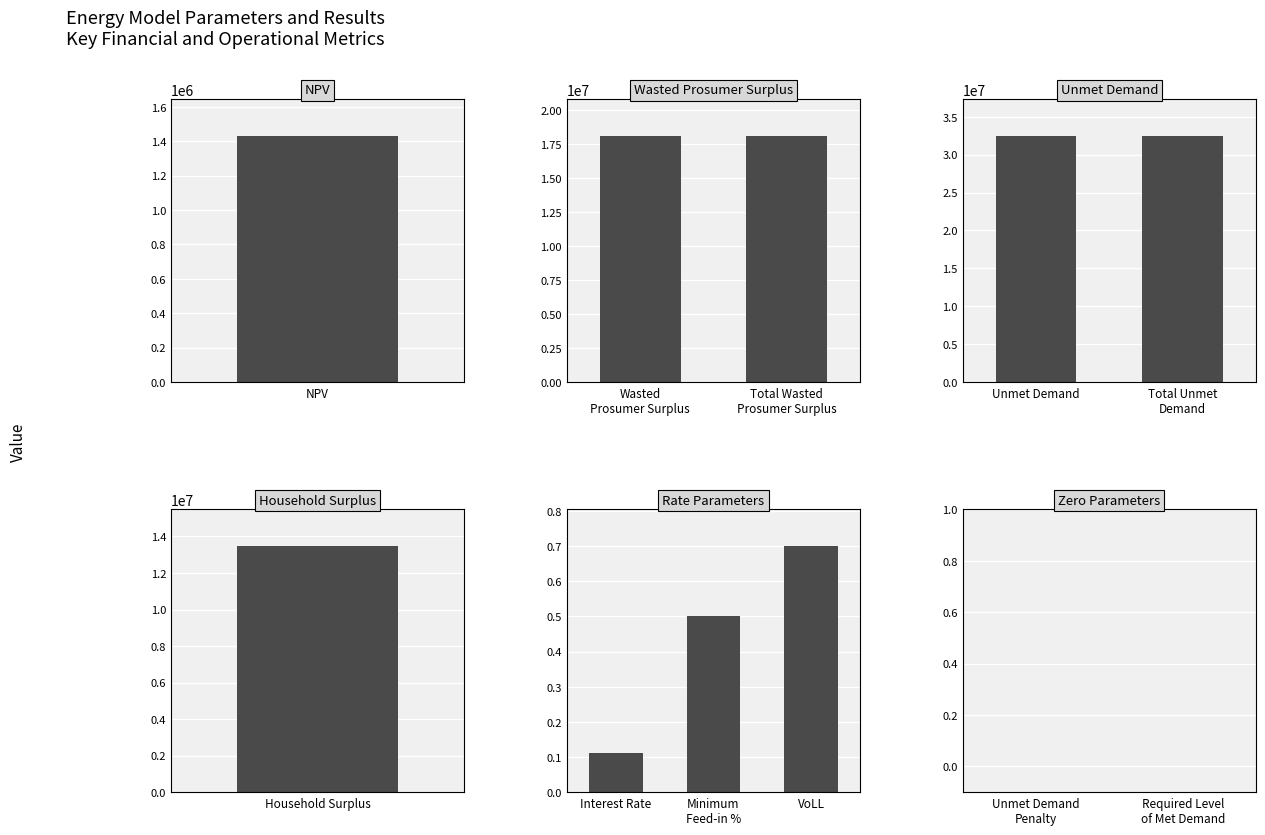

What is the label of the 1st bar from the left?

NPV